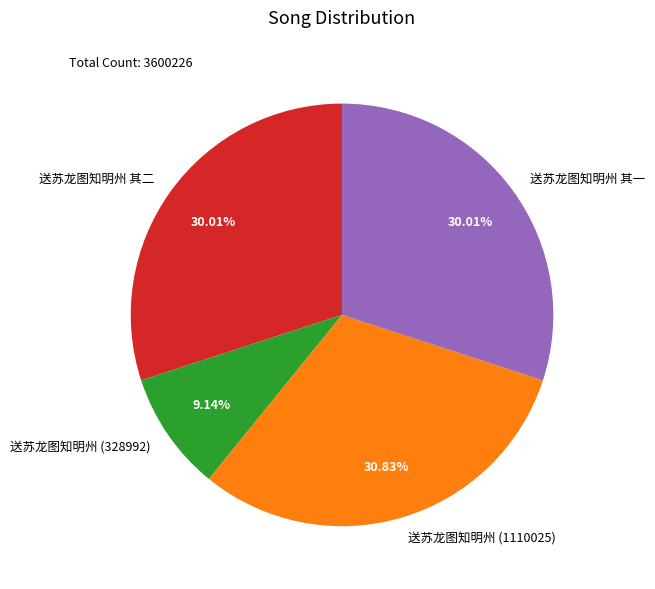

What is the ratio of the value at 送苏龙图知明州 (1110025) to the value at 送苏龙图知明州 其一?

1.0